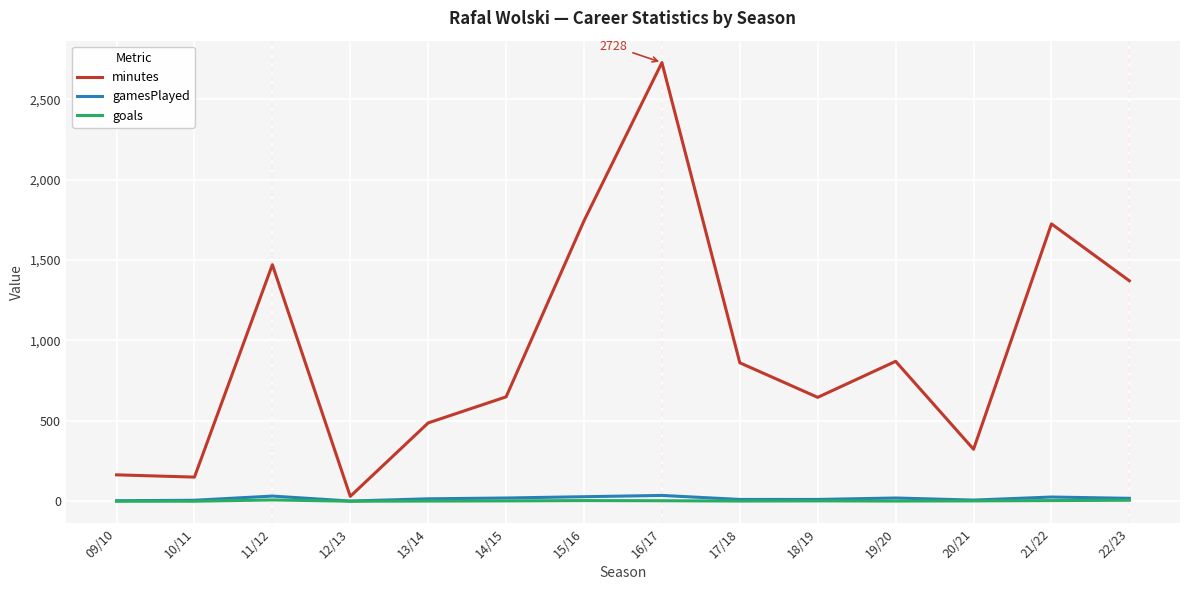

How many distinct data groups are displayed?

3